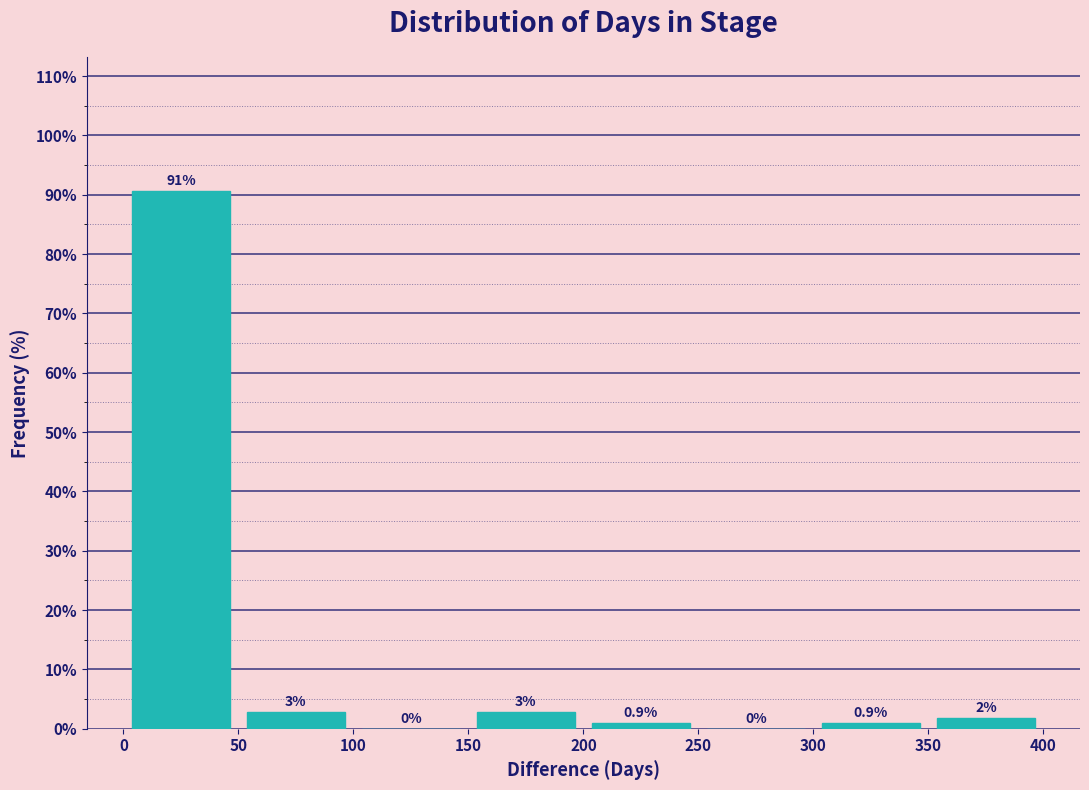

Over which range of the x-axis is the bar tallest?

0 to 50